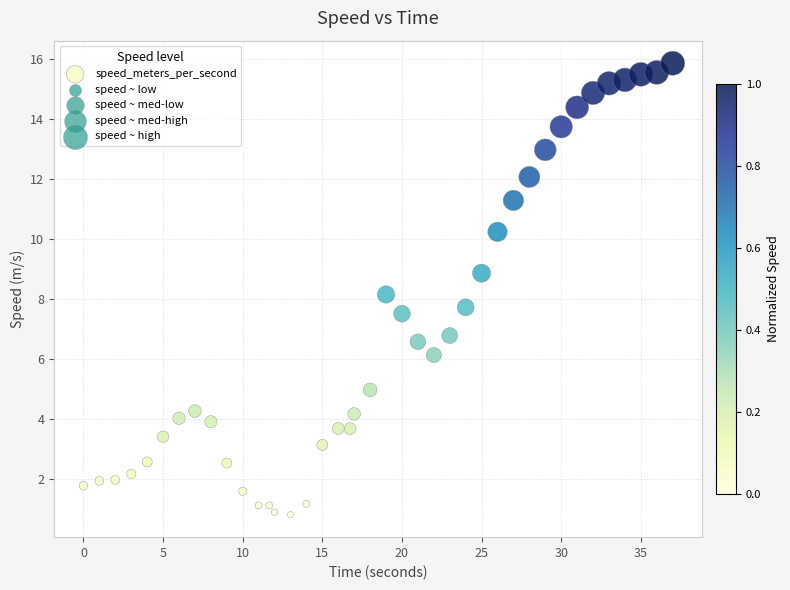

What is the range of X values (max minus min)?

37.0